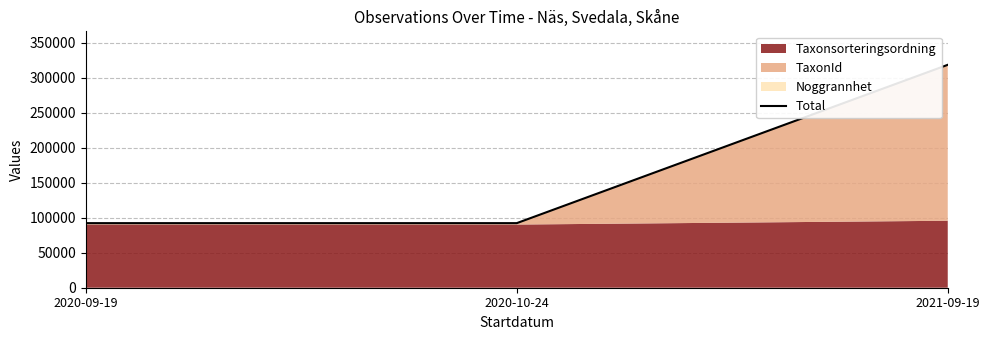

Reading left to right, what are all the values shown in this chart?

92198	92198	318231